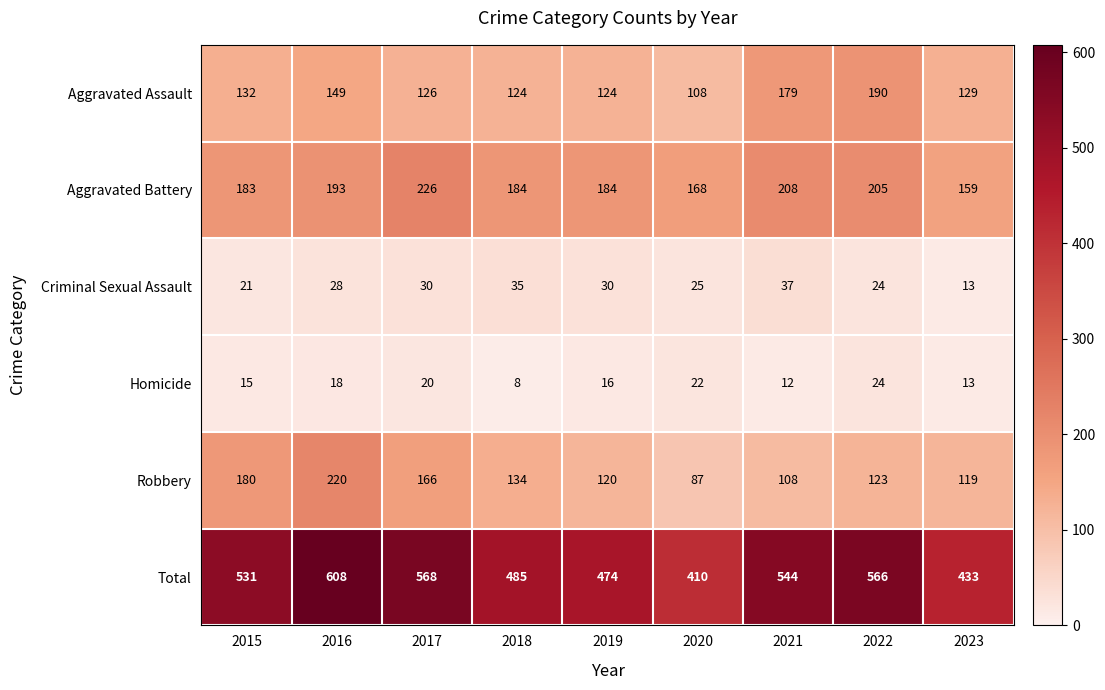

Between 2020 and 2022, which series saw the biggest shift?

Total